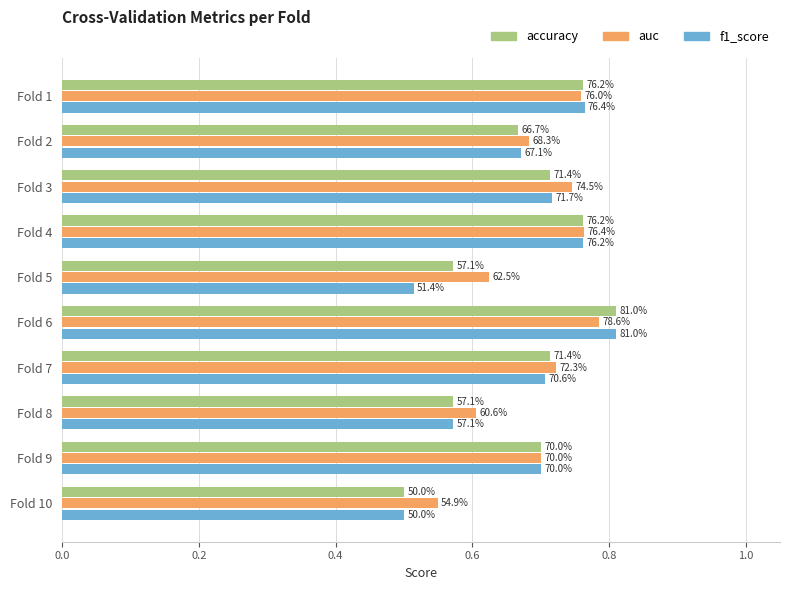

Reading left to right, list all the values displayed in this chart.

accuracy: 0.8	0.7	0.7	0.8	0.6	0.8	0.7	0.6	0.7	0.5
auc: 0.8	0.7	0.7	0.8	0.6	0.8	0.7	0.6	0.7	0.5
f1_score: 0.8	0.7	0.7	0.8	0.5	0.8	0.7	0.6	0.7	0.5